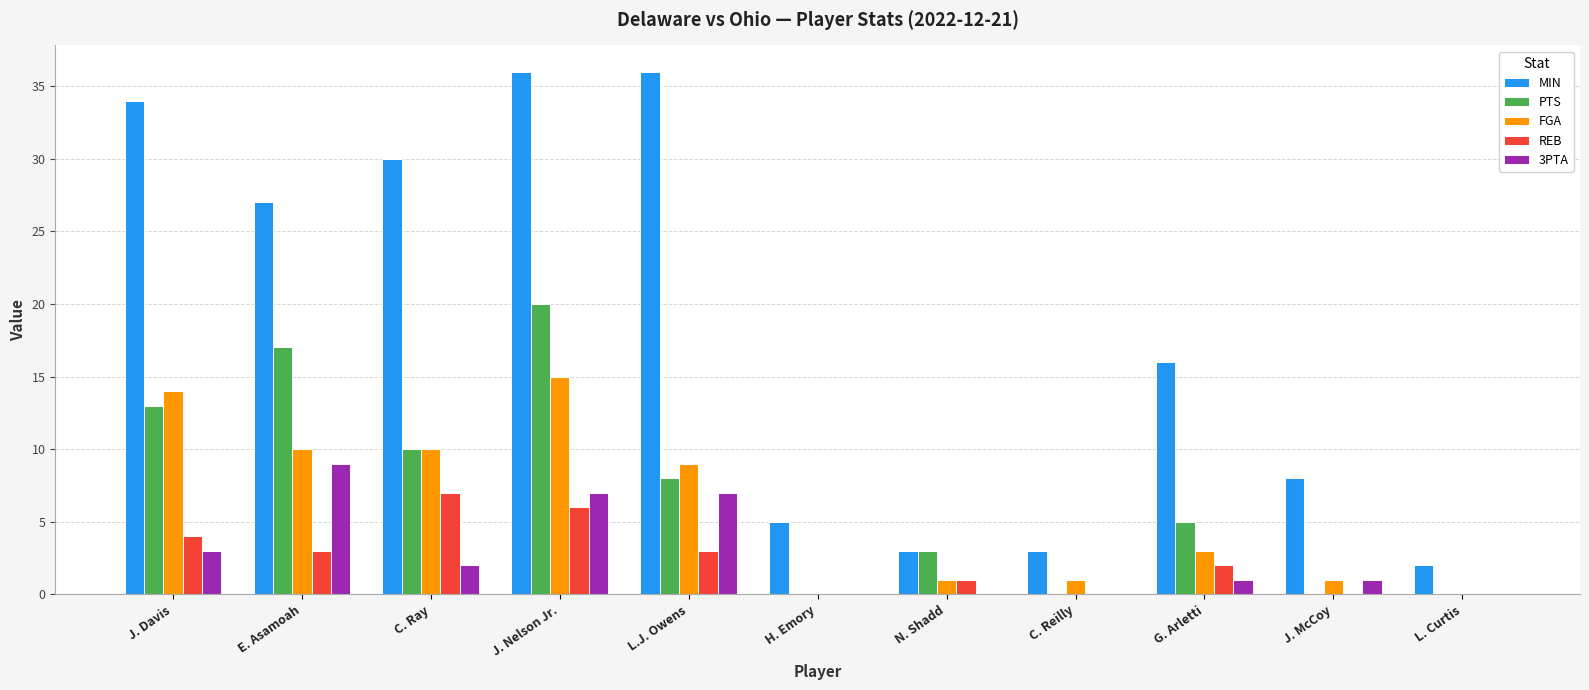

Which category has the highest value in the PTS series?

J. Nelson Jr.